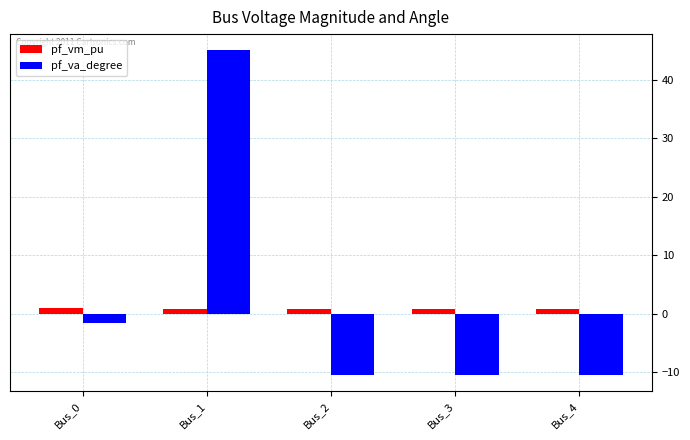

What is the average value of the pf_va_degree series?

2.4